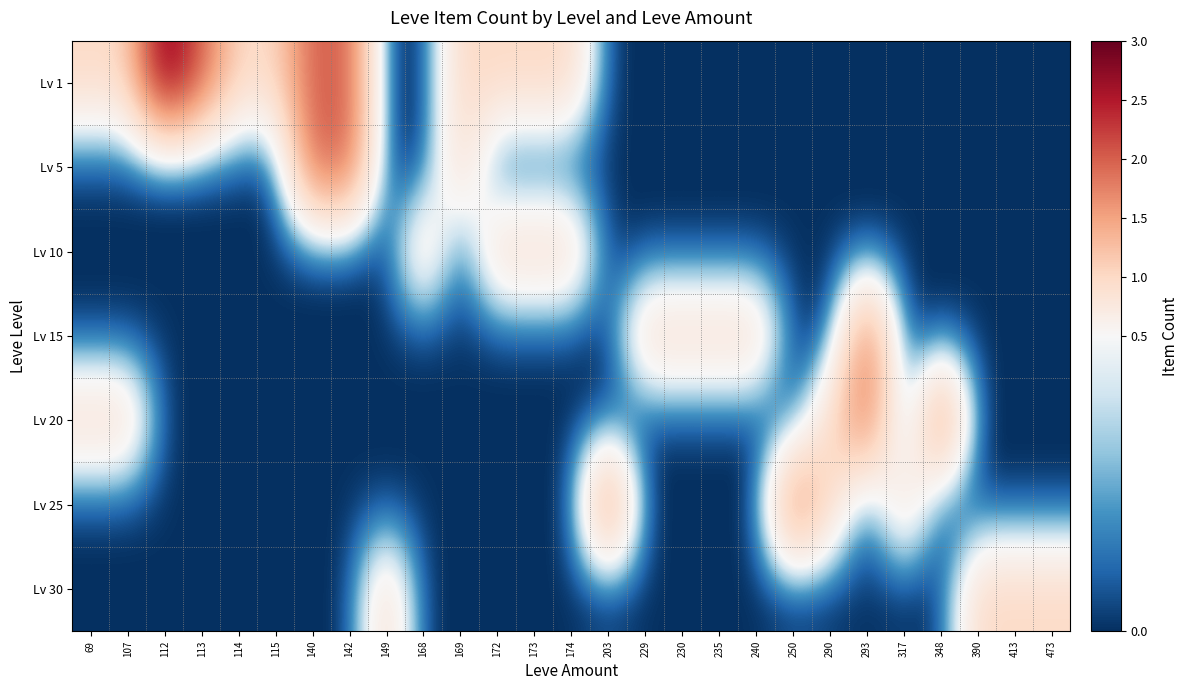

At which category is the sum across all series the highest?

140